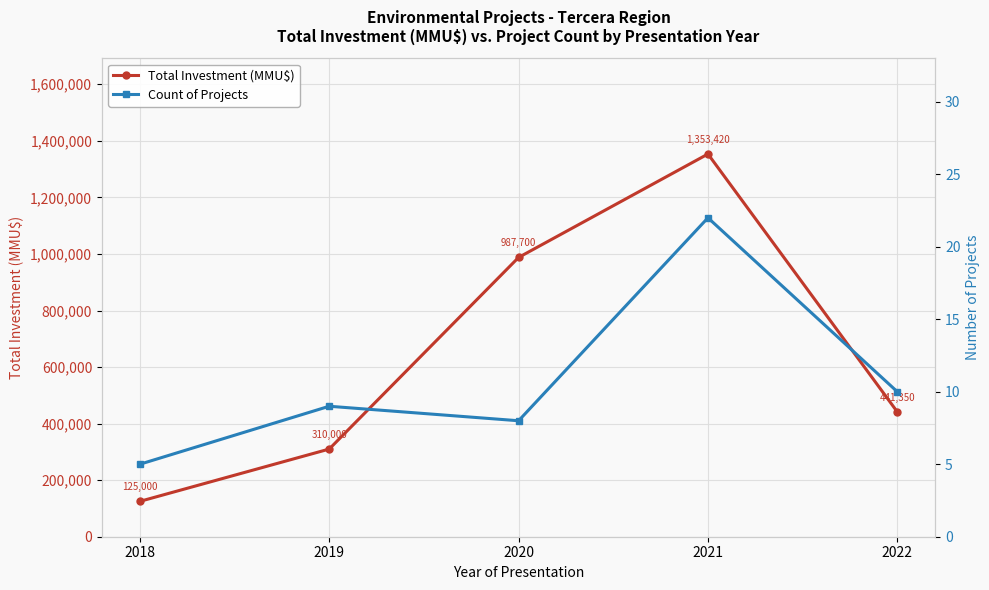

What is the approximate value of Total Investment (MMU$) at 2018, to the nearest 100?

125000